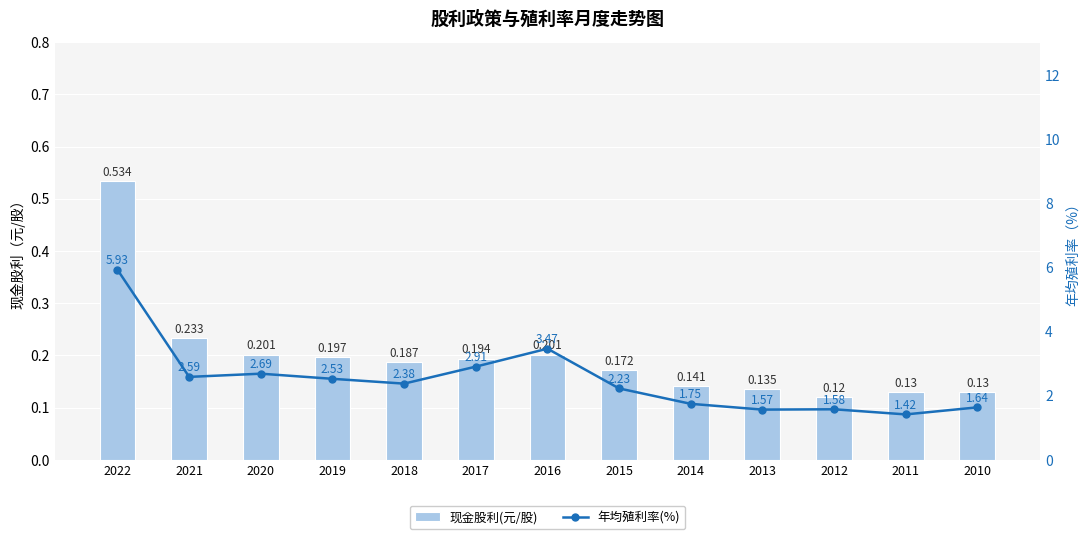

How many 现金股利(元/股) values are between 0 and 1?

13